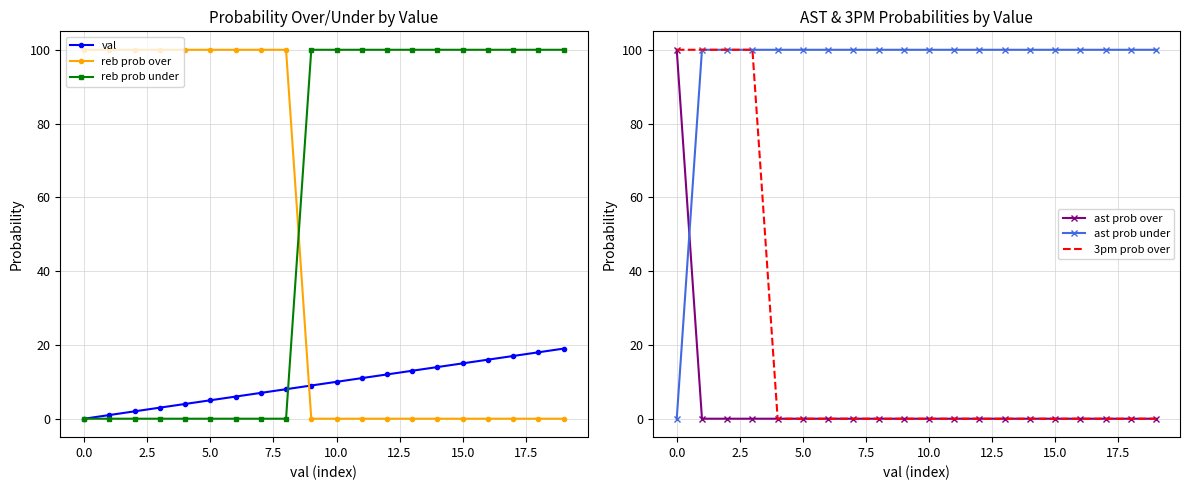

Which series has the widest spread of values?

reb prob over